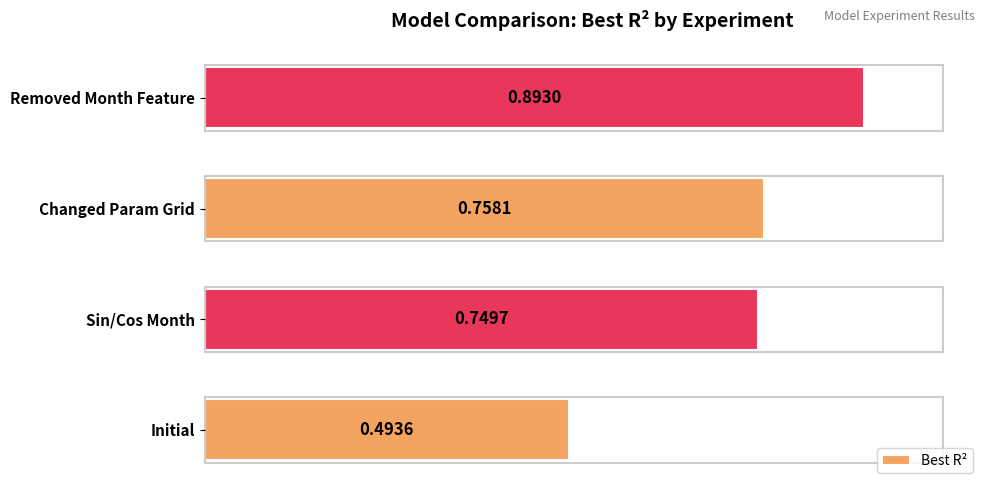

Between Initial and Changed Param Grid, which is larger?

Changed Param Grid